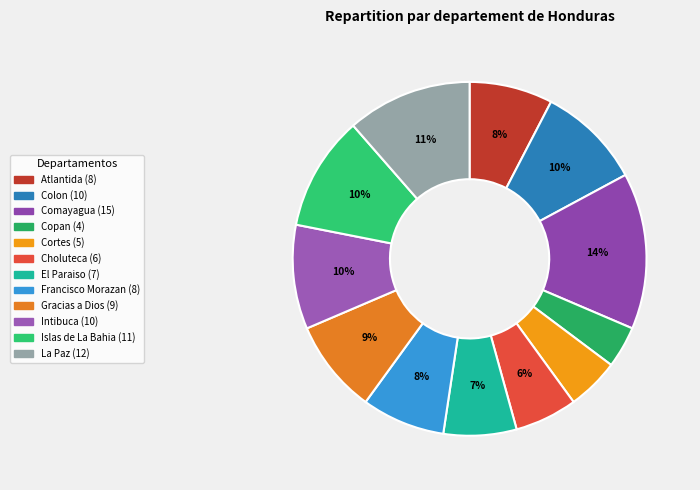

To the nearest percent, what percentage of the pie is Choluteca?

6%